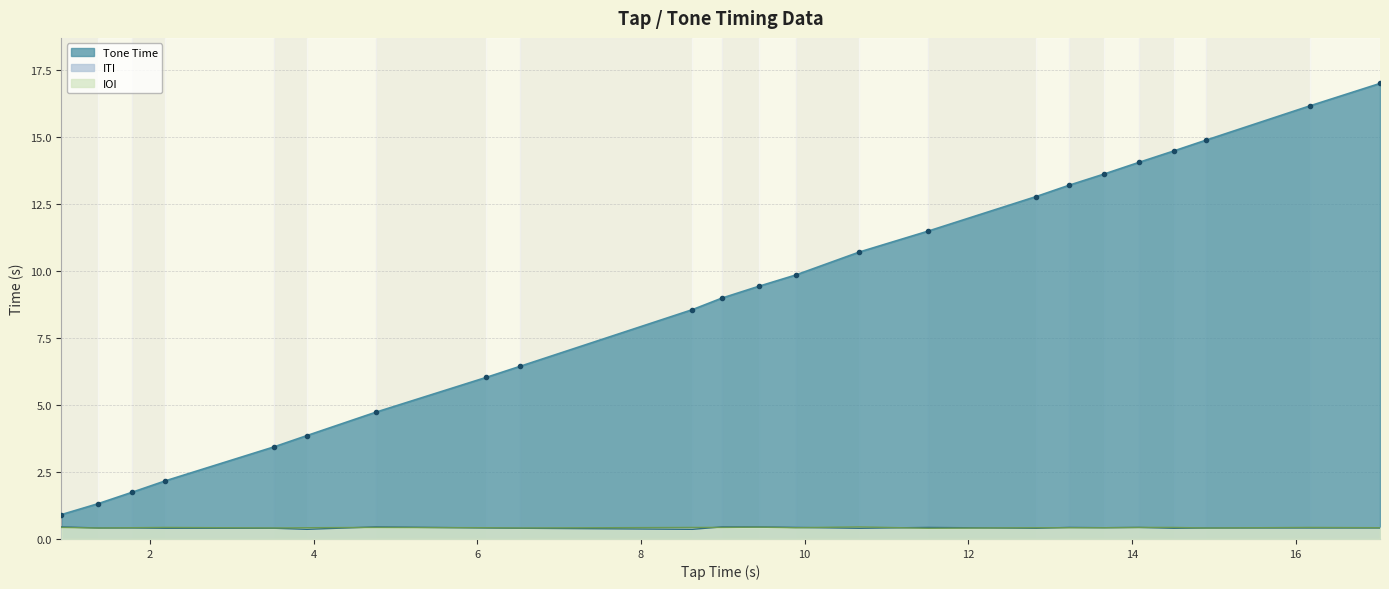

At which label does Tone Time reach its peak?

17.03